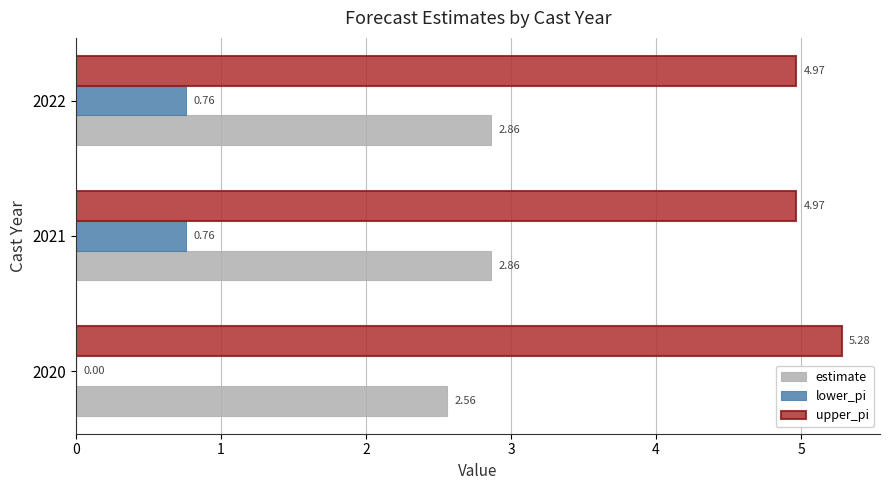

Which series changed the most between 2020 and 2022?

lower_pi